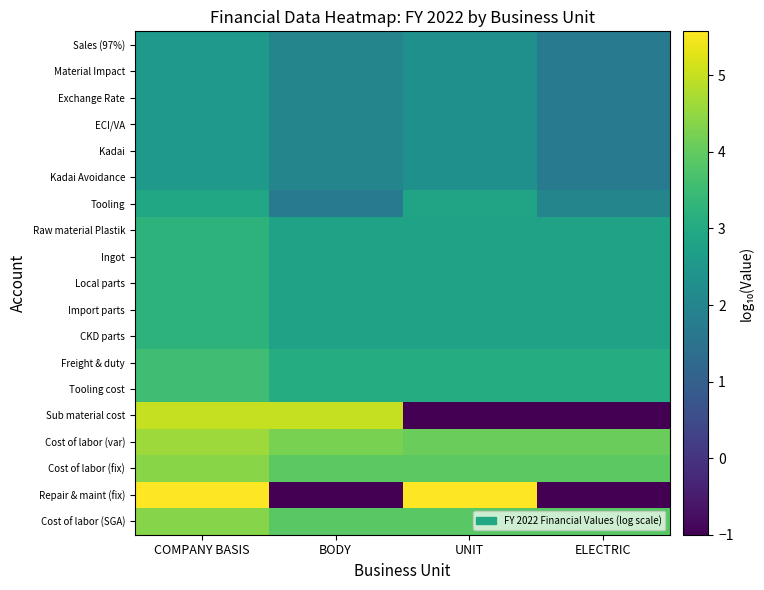

At ELECTRIC, list the series in order from smallest to largest.

Sub material cost, Repair & maint (fix), Sales (97%), Material Impact, Exchange Rate, ECI/VA, Kadai, Kadai Avoidance, Tooling, Raw material Plastik, Ingot, Local parts, Import parts, CKD parts, Freight & duty, Tooling cost, Cost of labor (SGA), Cost of labor (fix), Cost of labor (var)